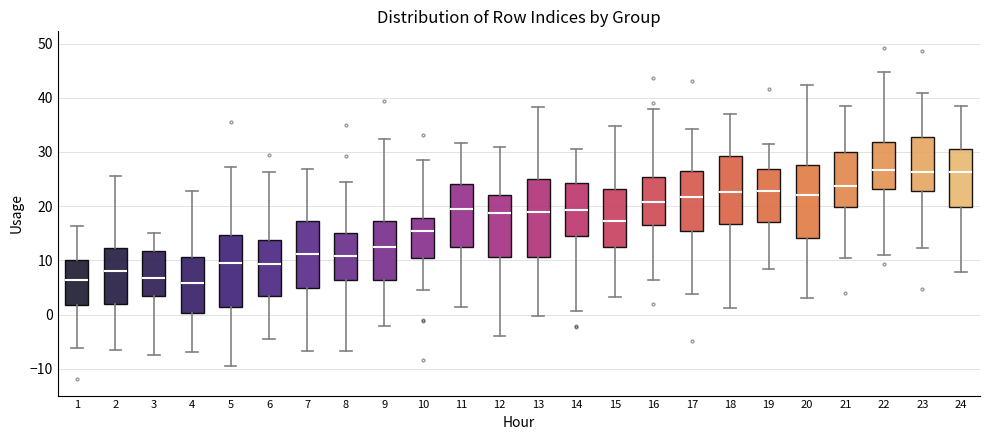

Where is the lower edge of the box at x = 11 on the y-axis? The values are not printed on the chart, so give them approximately, as read against the axis.

13